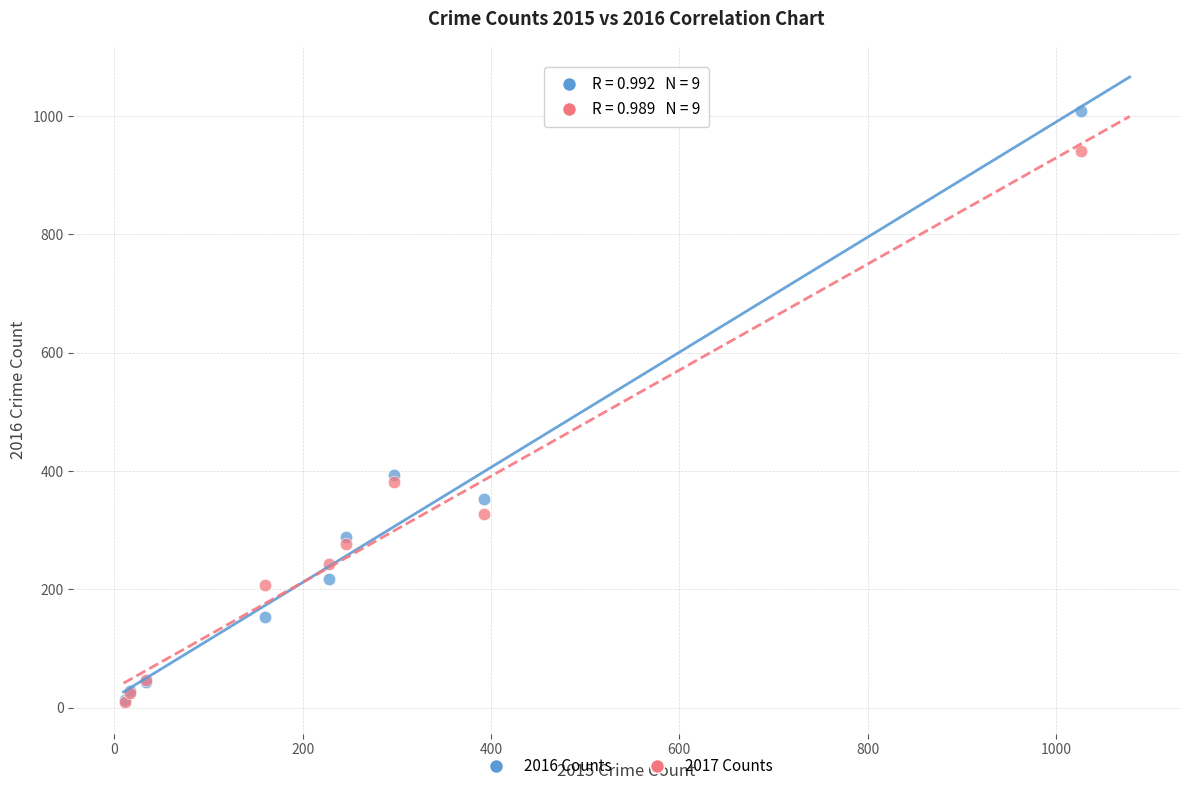

In the 2017 Counts series, what Y value is closest to 475?

381